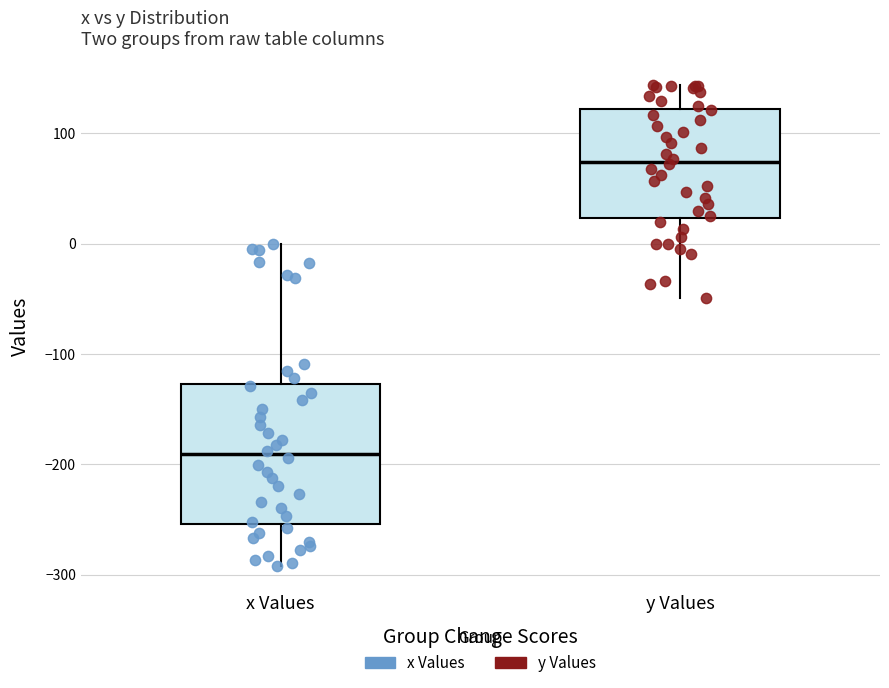

Where does the upper whisker of the box for y Values end on the y-axis? The values are not printed on the chart, so give them approximately, as read against the axis.

140